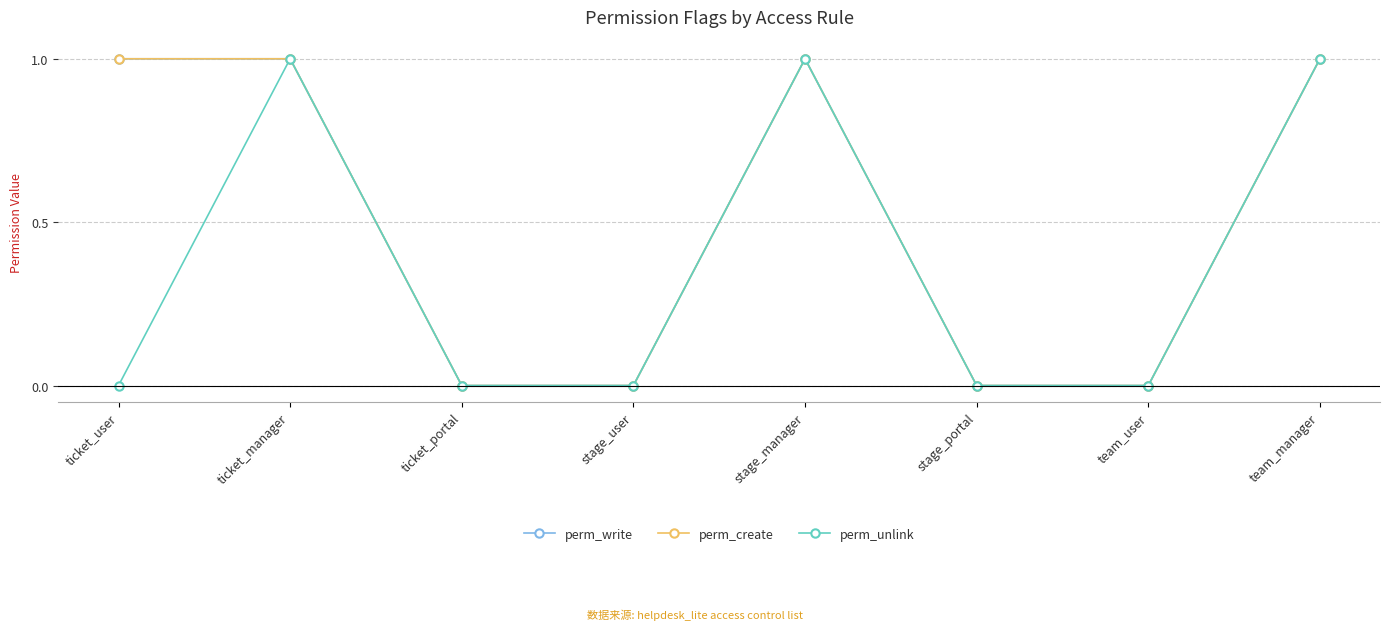

Reading right to left, transcribe all the data shown in this chart.

perm_write: team_manager=1	team_user=0	stage_portal=0	stage_manager=1	stage_user=0	ticket_portal=0	ticket_manager=1	ticket_user=1
perm_create: team_manager=1	team_user=0	stage_portal=0	stage_manager=1	stage_user=0	ticket_portal=0	ticket_manager=1	ticket_user=1
perm_unlink: team_manager=1	team_user=0	stage_portal=0	stage_manager=1	stage_user=0	ticket_portal=0	ticket_manager=1	ticket_user=0